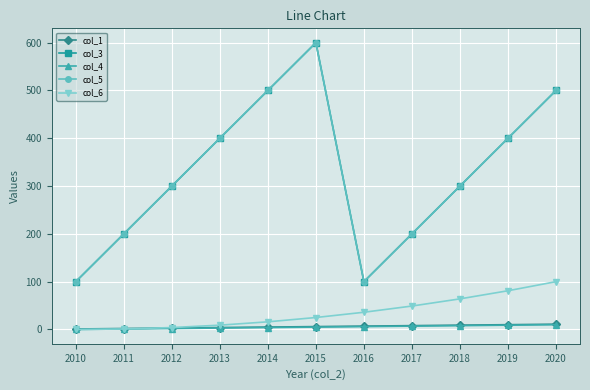

Does the chart have visible grid lines?

Yes